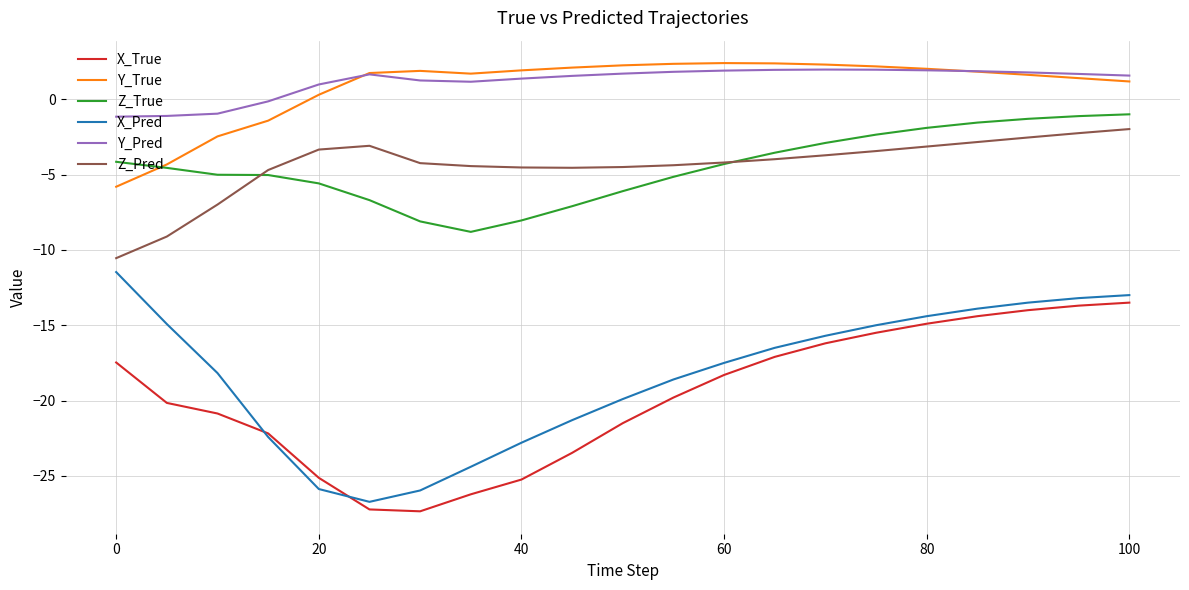

What are all the series names shown in the legend?

X_True, Y_True, Z_True, X_Pred, Y_Pred, Z_Pred